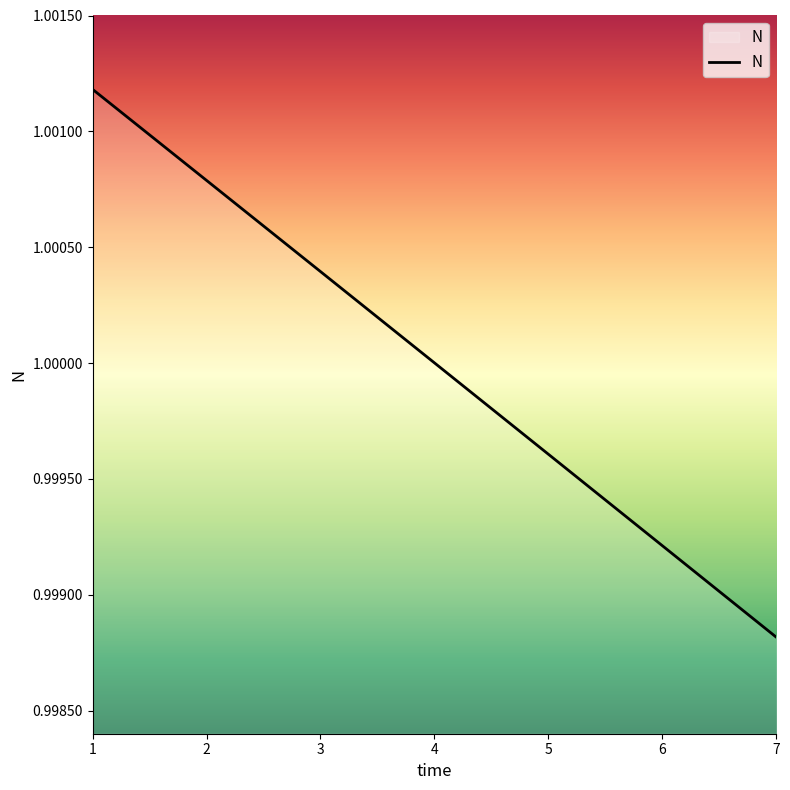

What is the sum of all values?

7.0